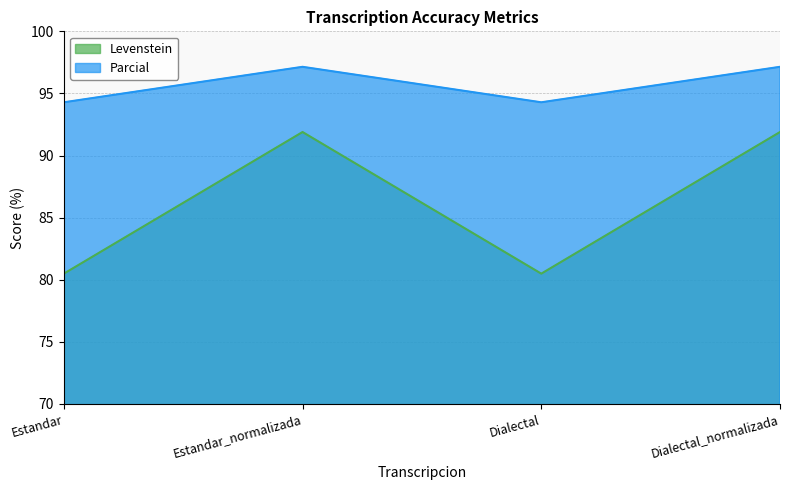

True or false: Levenstein has more than 1 points higher than both neighbors.

False